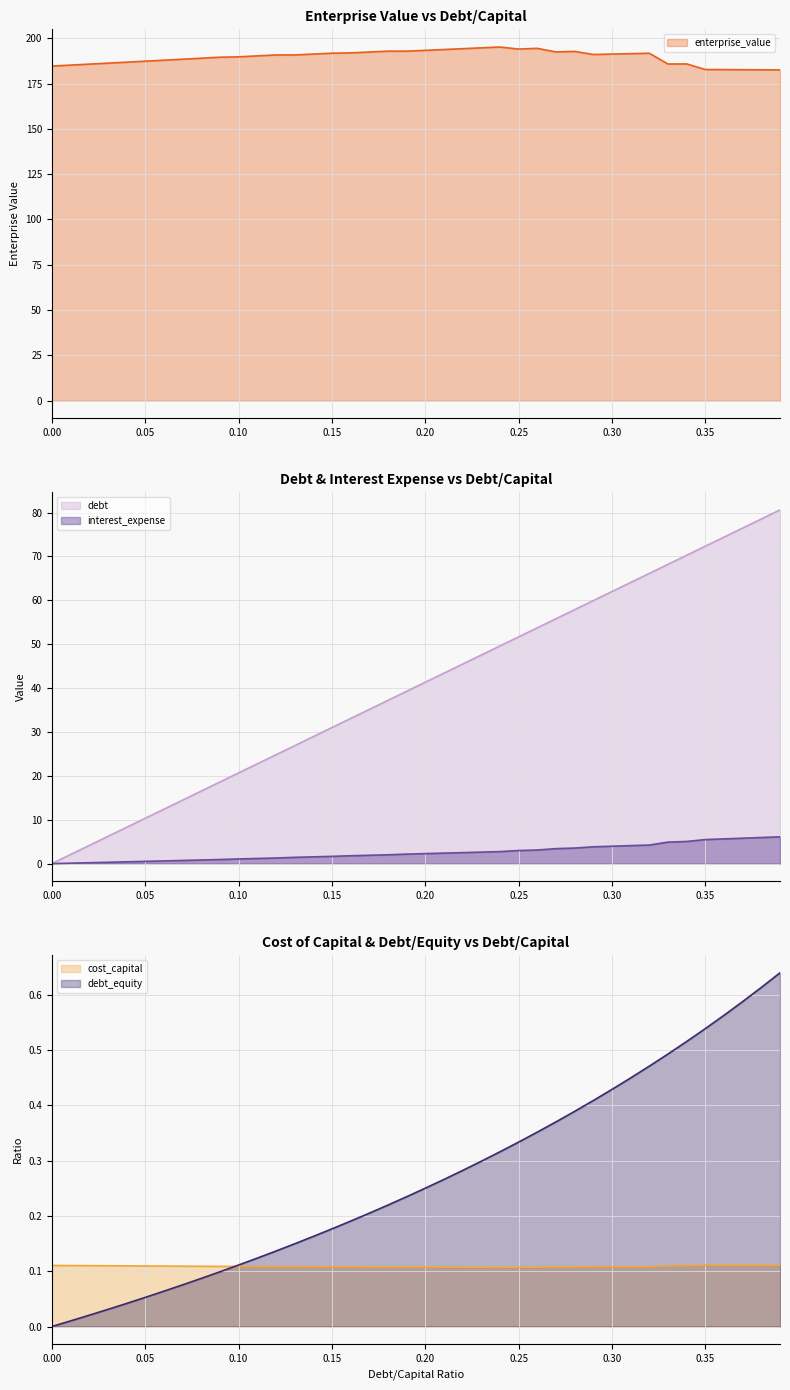

What is the maximum value for cost_capital?

0.1